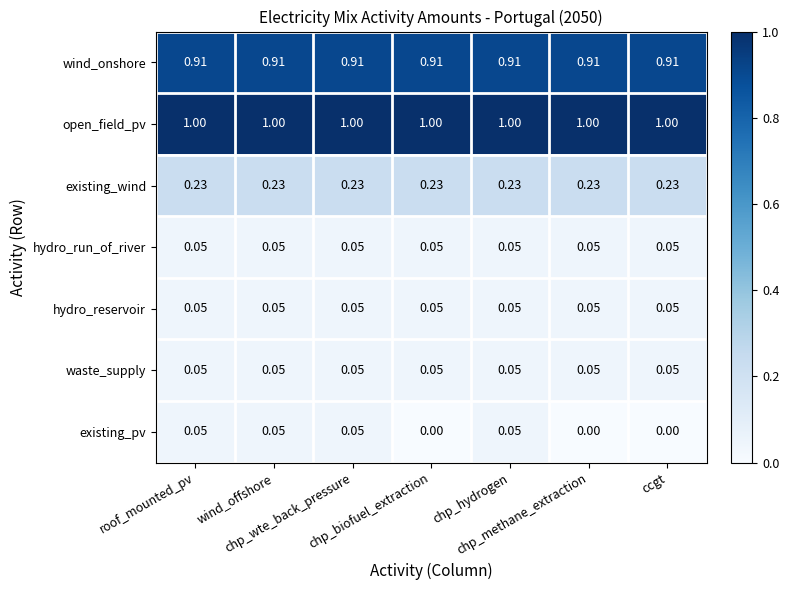

Count the number of data series in this chart.

7